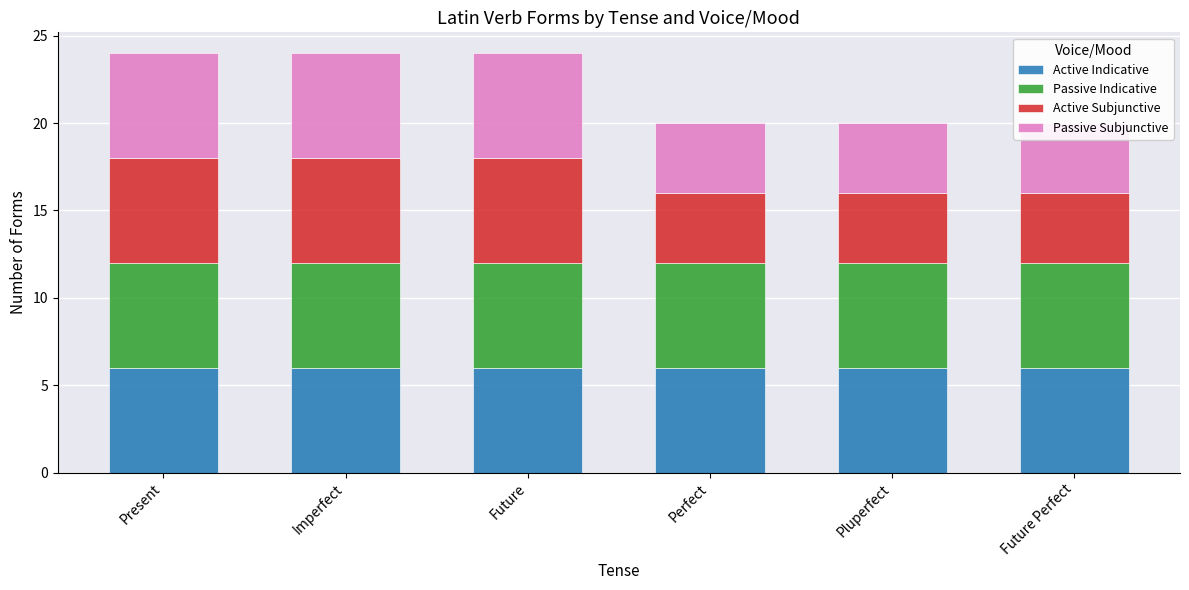

What is the difference between the Passive Subjunctive values at Perfect and Future?

2